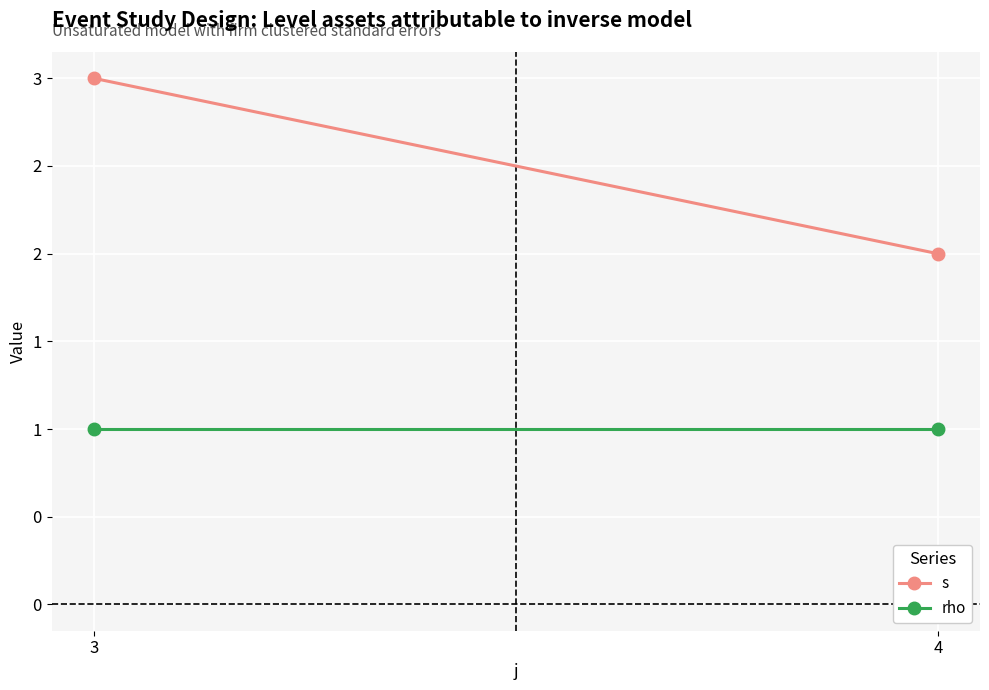

Between 3 and 4, which series saw the biggest shift?

s